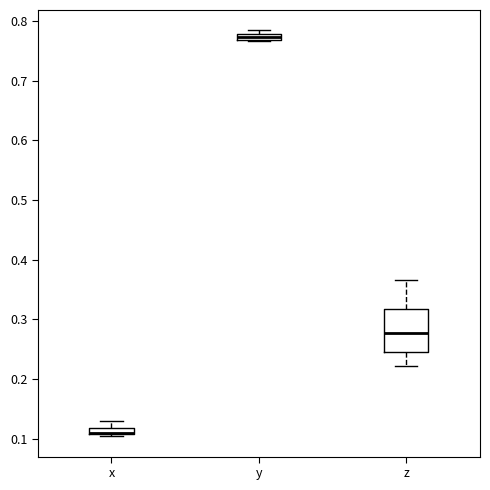

Which box is the tallest, from its lower edge to its upper edge?

z